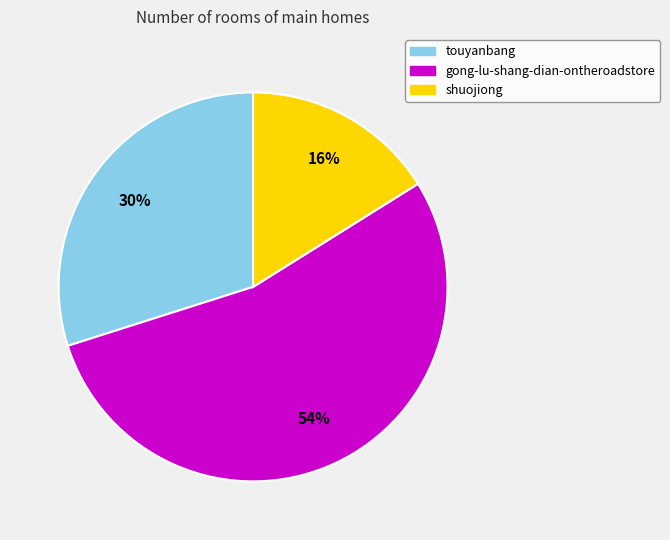

Is touyanbang the majority of the pie?

No